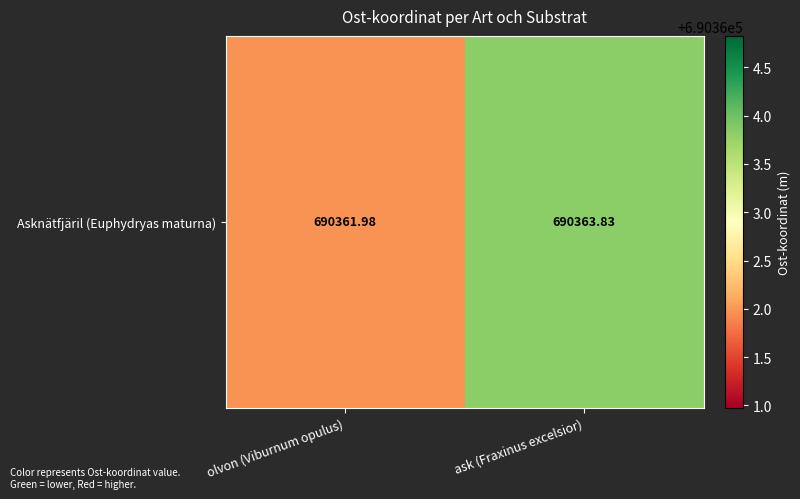

Count the values in the range 690361 to 690363.

1